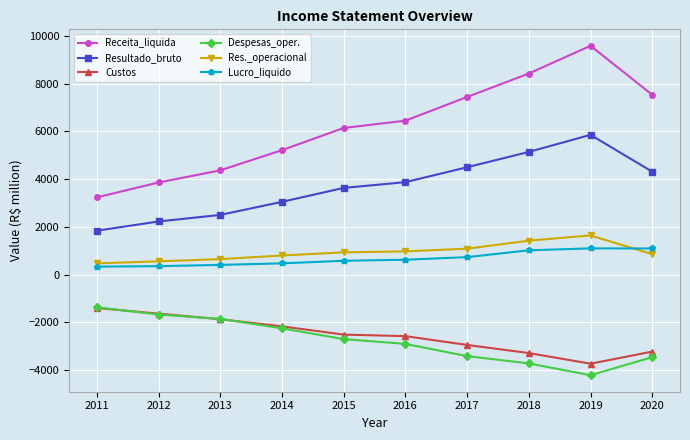

The value of Lucro_liquido at 2020 is 1097. True or false?

True